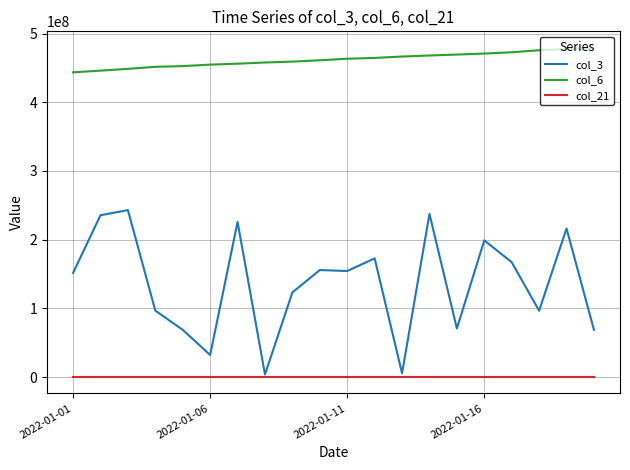

Which series has the largest total across all categories?

col_6